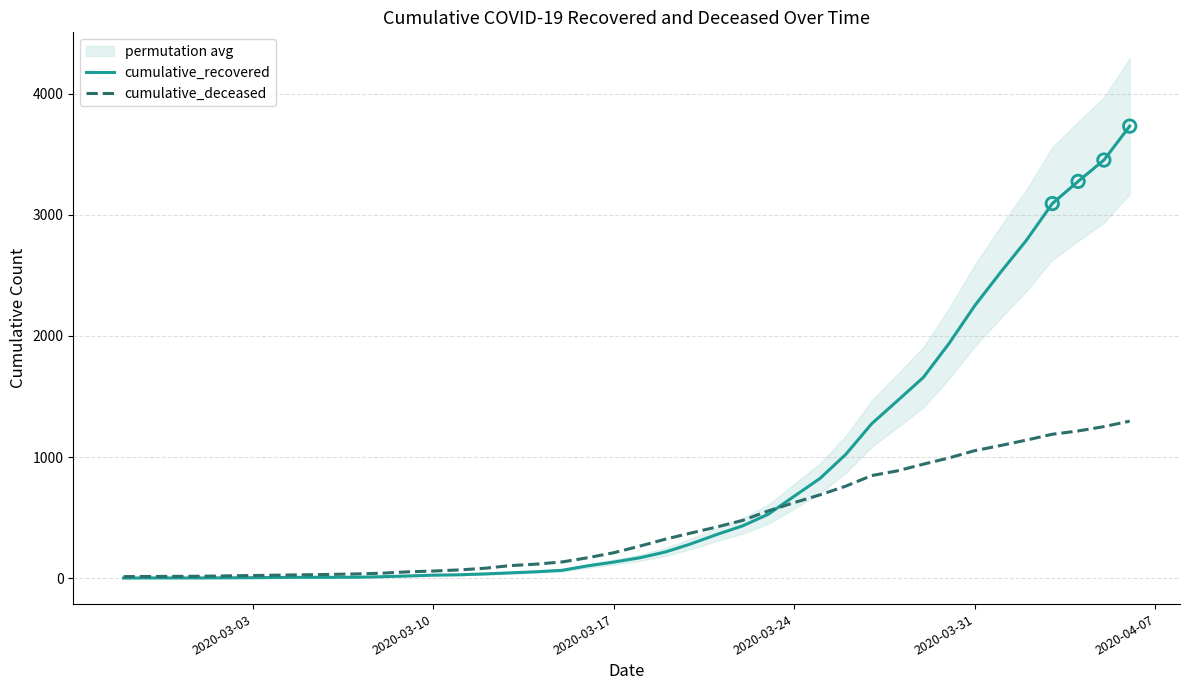

Which series reaches the maximum Y coordinate?

cumulative_recovered